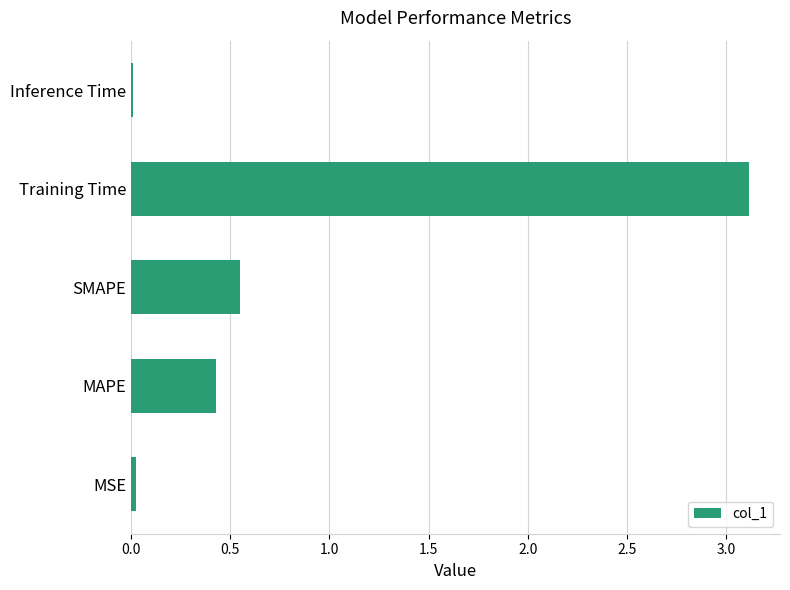

What is the difference between the maximum and second lowest values?

3.1